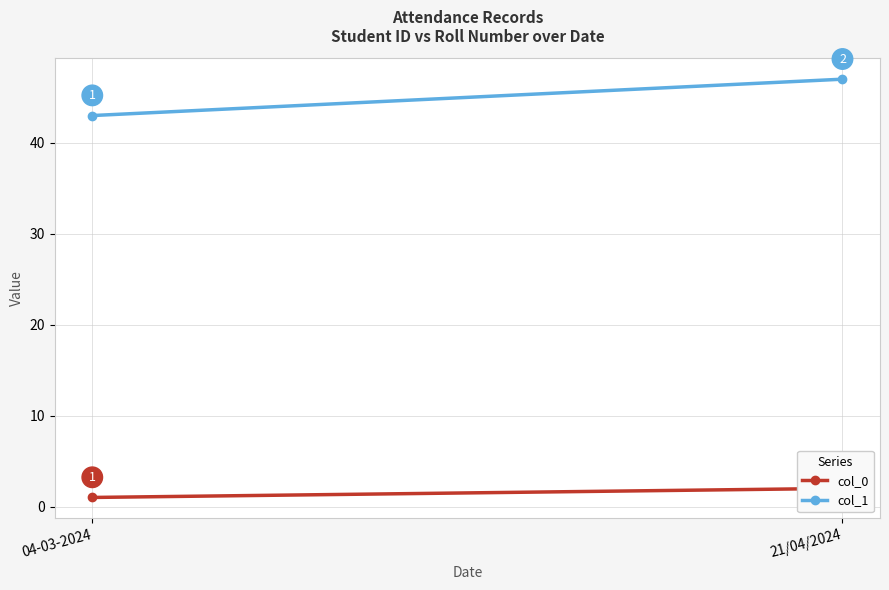

What is the sum of the col_1 values at 21/04/2024 and 04-03-2024?

90